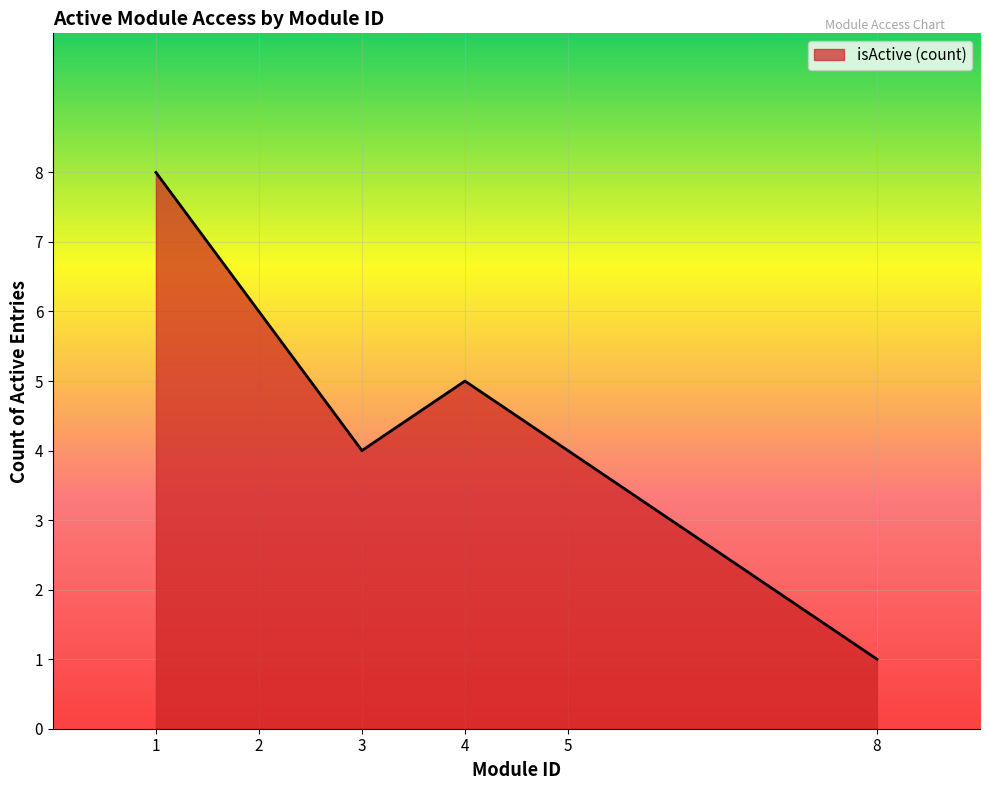

Where is the first local maximum?

4